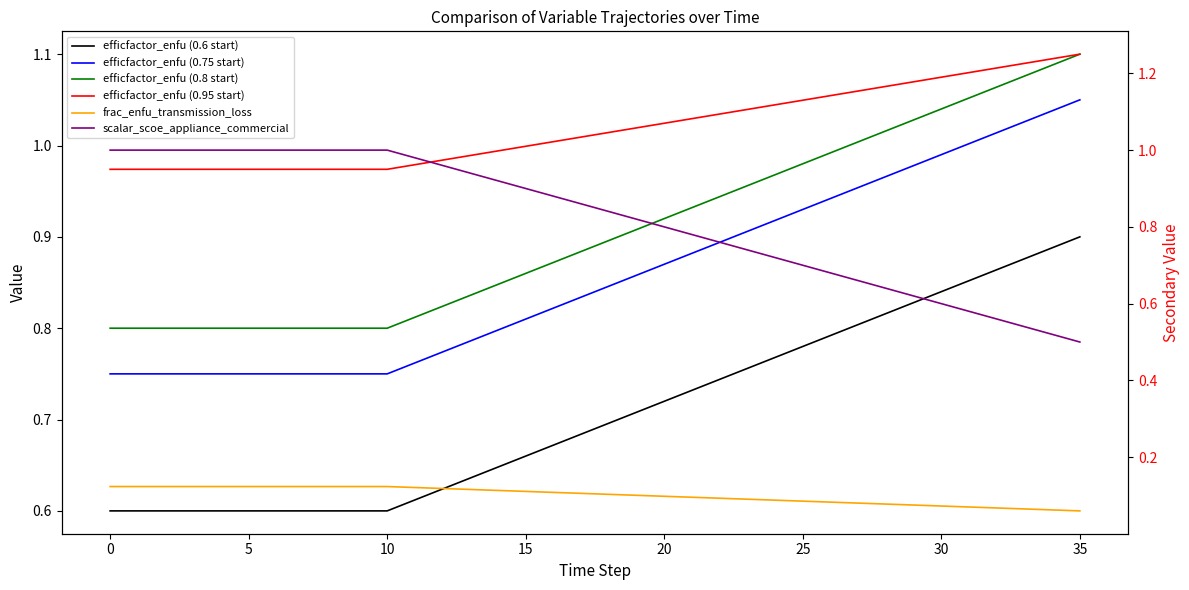

Where is scalar_scoe_appliance_commercial nearest to the value 0?

35